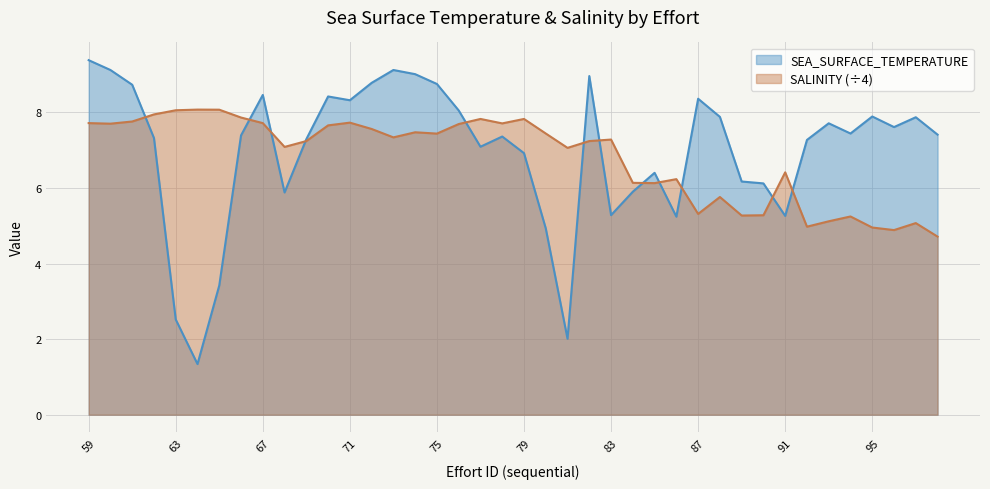

What is the total value across all series at 98?

12.1